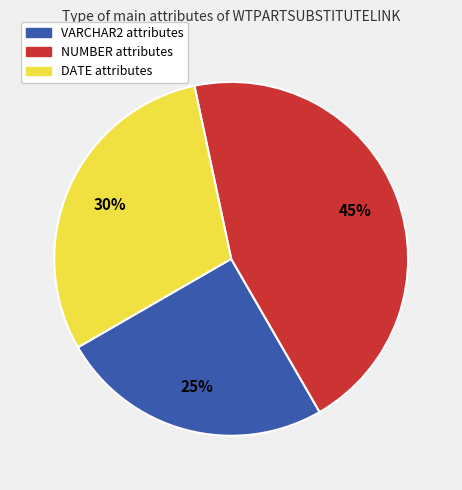

What is the smallest slice in the pie chart?

VARCHAR2